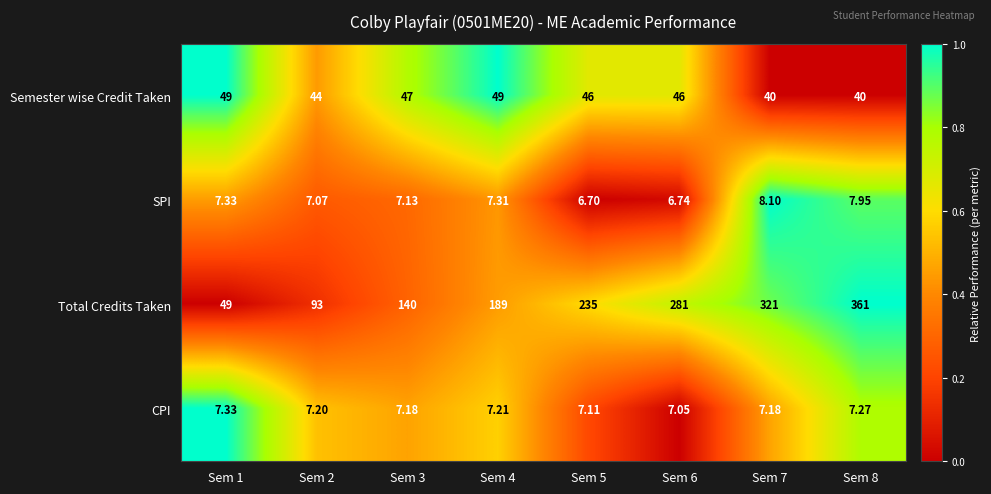

Rank the series by their maximum value, from lowest to highest.

CPI, SPI, Semester wise Credit Taken, Total Credits Taken